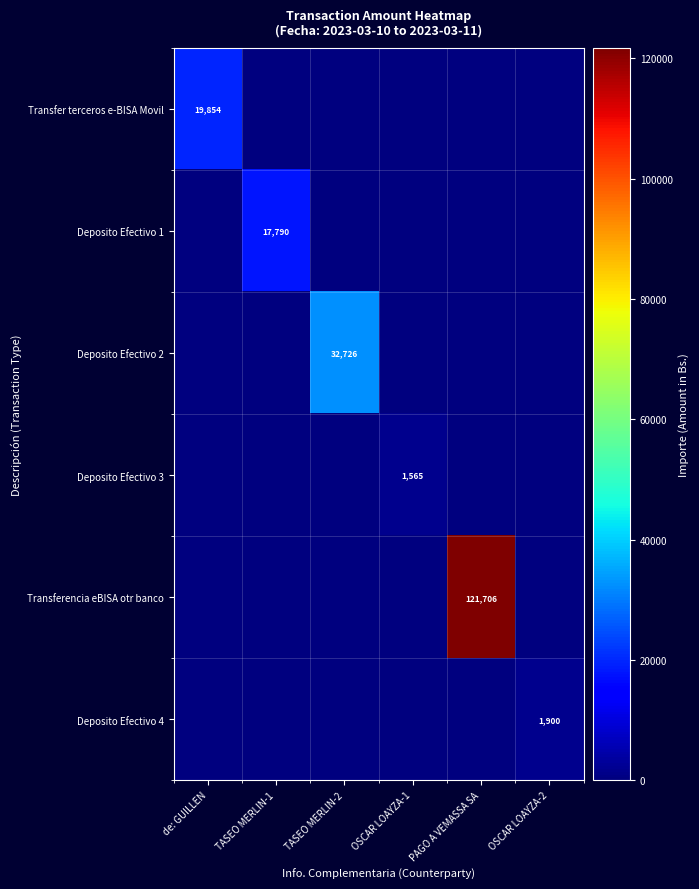

What is the difference between the maximum and minimum values in the Deposito Efectivo 3 series?

1564.9